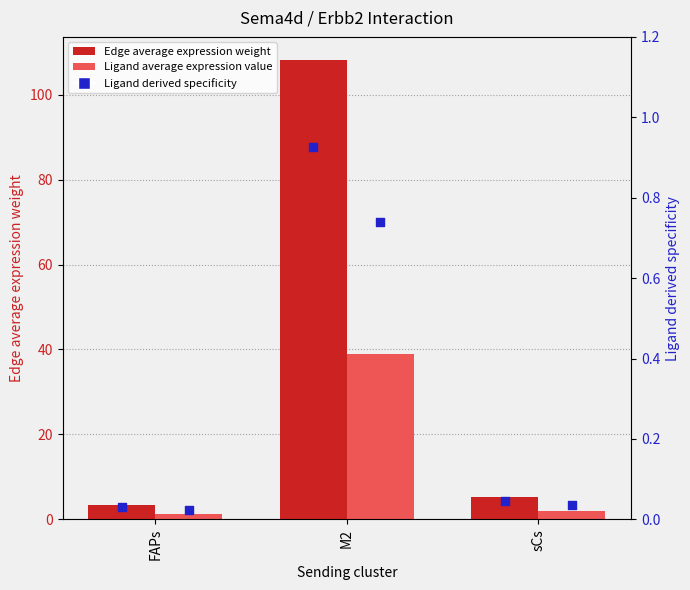

Which series has the largest total across all categories?

Edge average expression weight